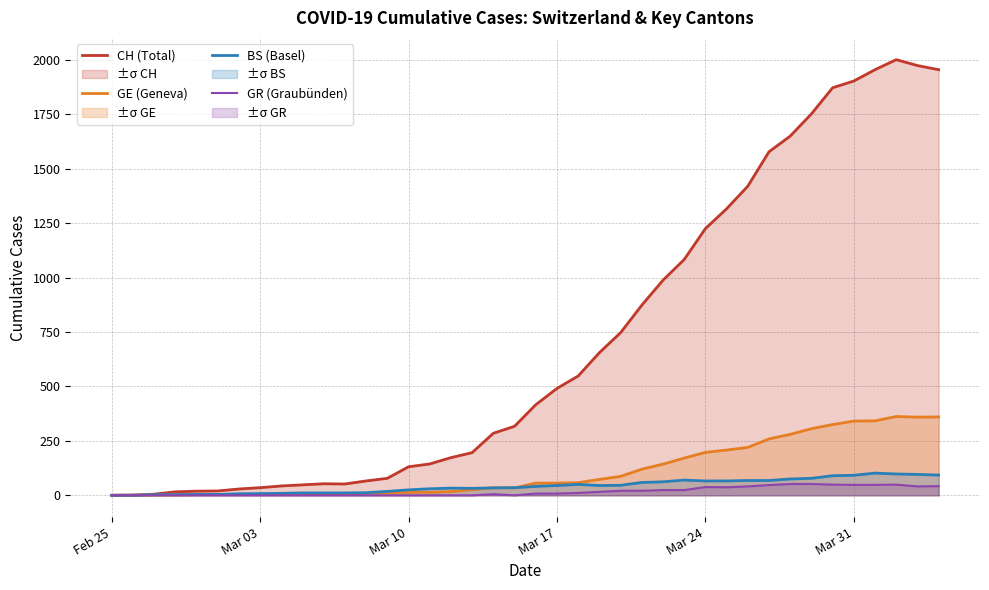

What is the maximum value shown in the chart?

2001